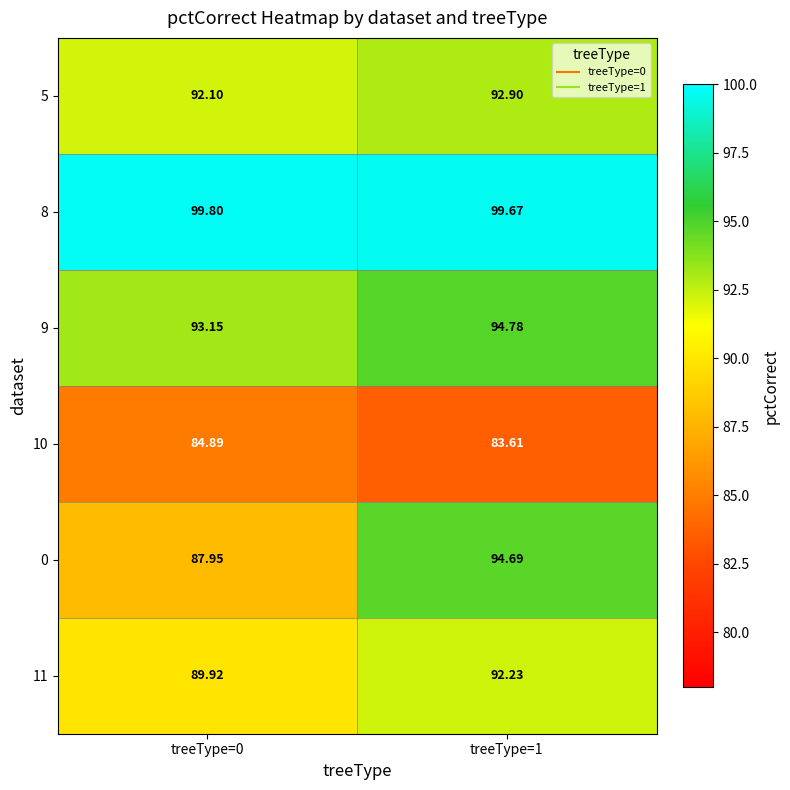

Is the value of 10 at treeType=0 greater than the value of 5 at treeType=0?

No